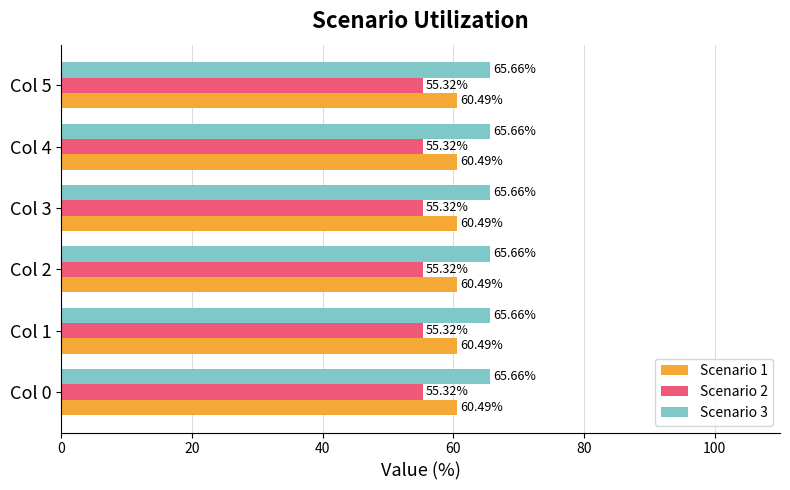

What is the spread (max minus min) of values at Col 1?

10.3